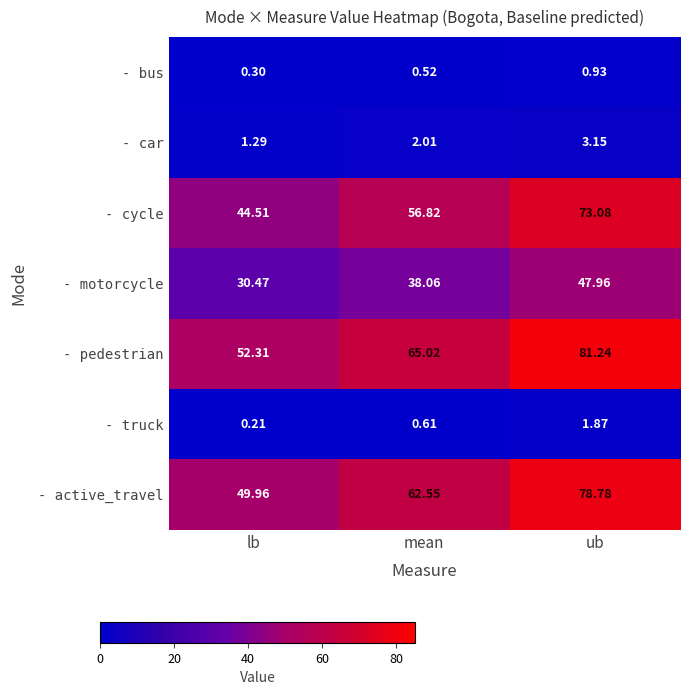

At which label is - cycle closest to 58?

mean